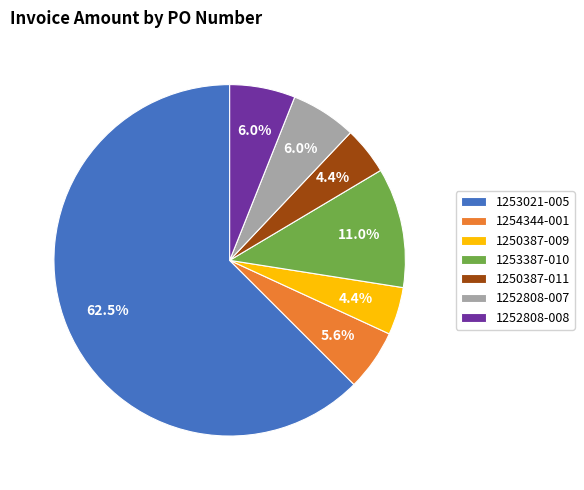

Which slice represents more than half of the pie?

1253021-005